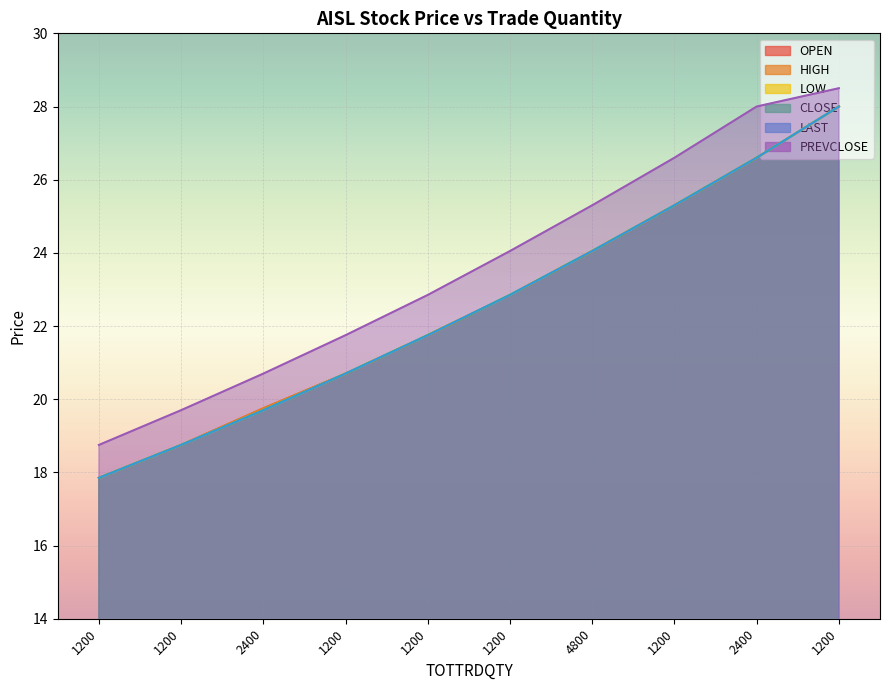

Reading left to right, what are all the values shown in this chart?

OPEN: 17.9	18.8	19.8	20.7	21.8	22.9	24.1	25.3	26.6	28.0
HIGH: 17.9	18.8	19.8	20.7	21.8	22.9	24.1	25.3	26.6	28.0
LOW: 17.9	18.8	19.7	20.7	21.8	22.9	24.1	25.3	26.6	28.0
CLOSE: 17.9	18.8	19.7	20.7	21.8	22.9	24.1	25.3	26.6	28.0
LAST: 17.9	18.8	19.7	20.7	21.8	22.9	24.1	25.3	26.6	28.0
PREVCLOSE: 18.8	19.7	20.7	21.8	22.9	24.1	25.3	26.6	28.0	28.5